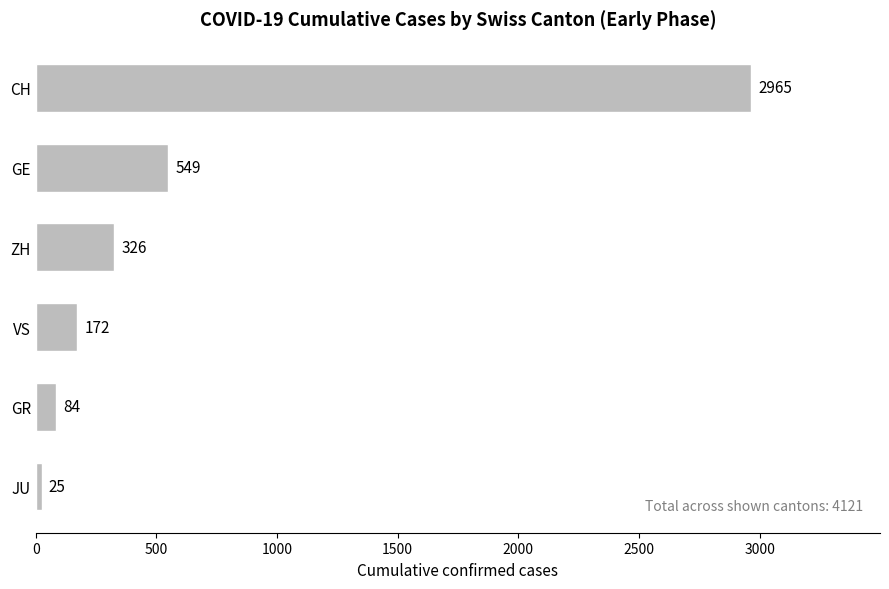

Which has a higher value, CH or GR?

CH